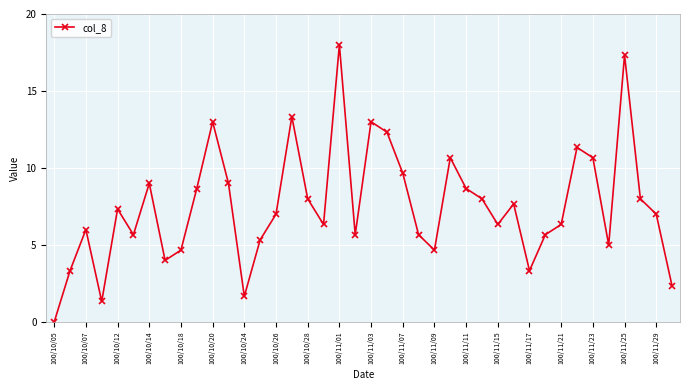

What is the difference between the second highest and minimum values?

17.3